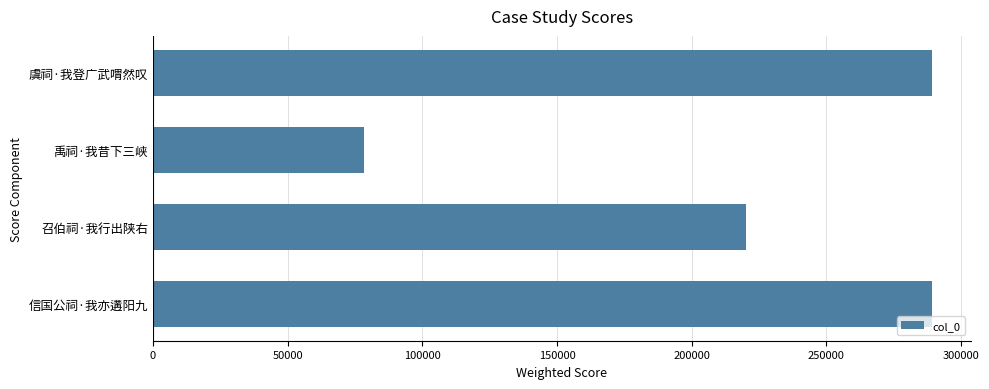

What value does the data have at 禹祠·我昔下三峡?

78305